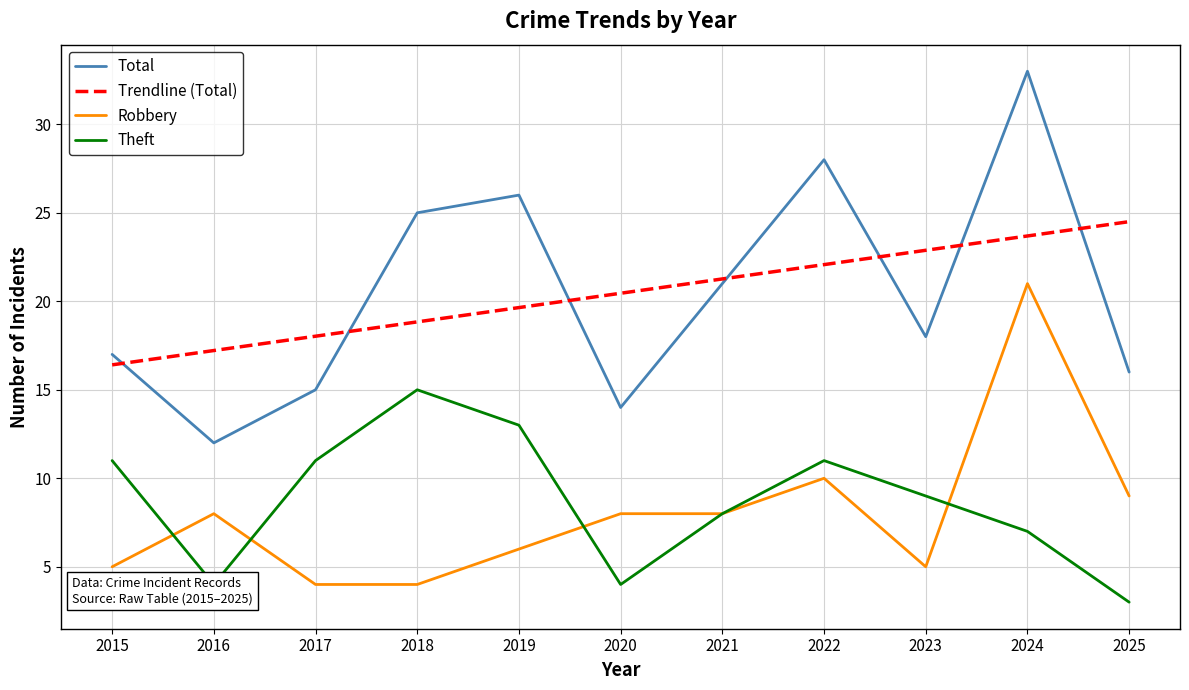

Which label corresponds to the largest value in the chart?

2024